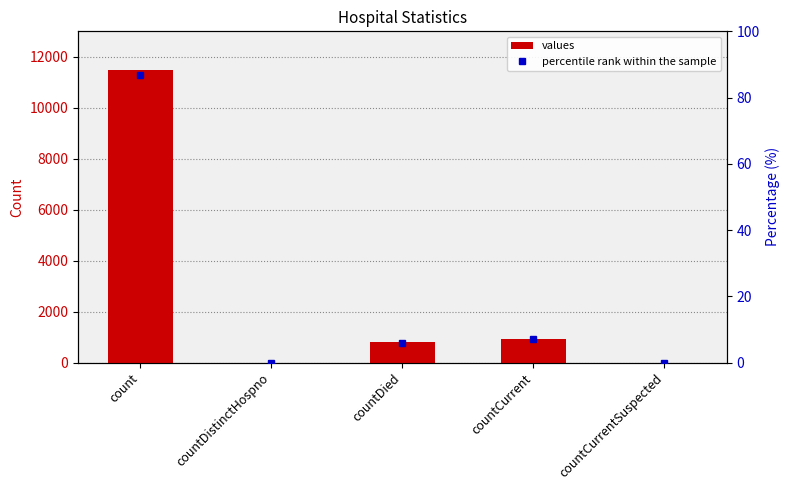

At which category does the chart reach its peak across all series?

count